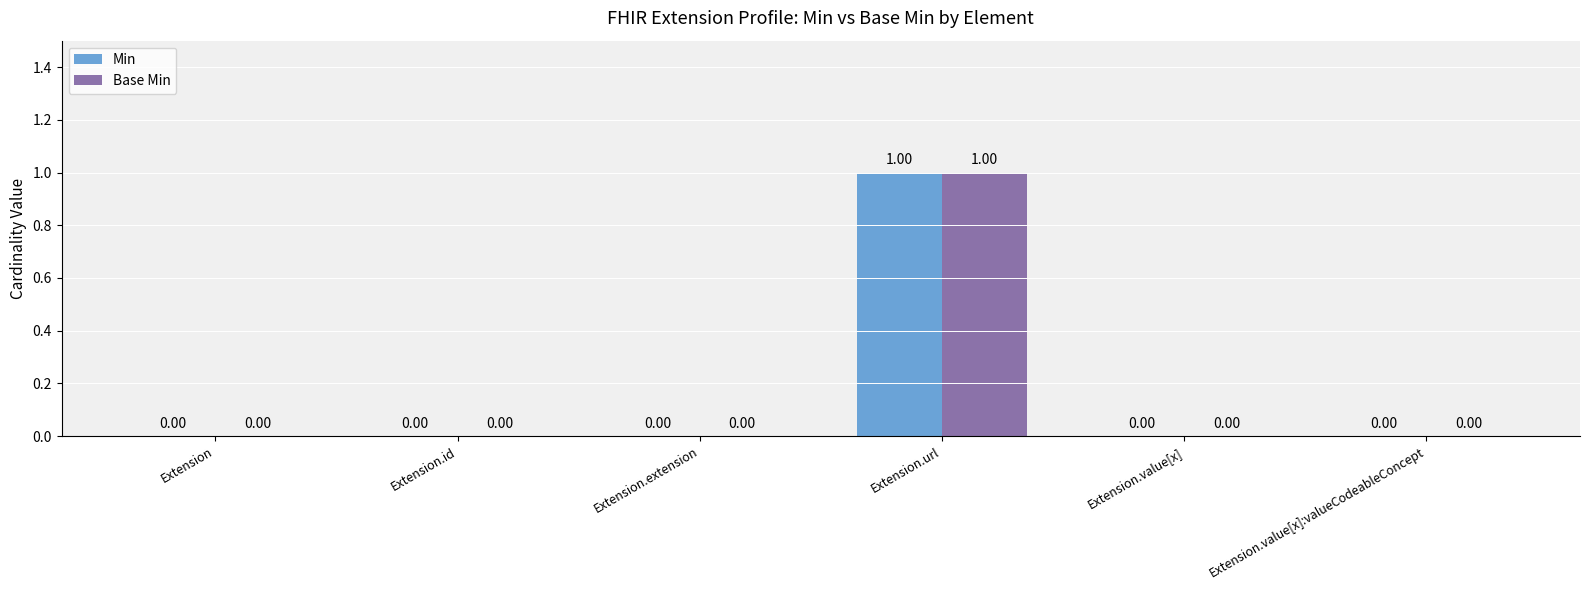

Reading right to left, list all the values displayed in this chart.

Min: 0	0	1	0	0	0
Base Min: 0	0	1	0	0	0